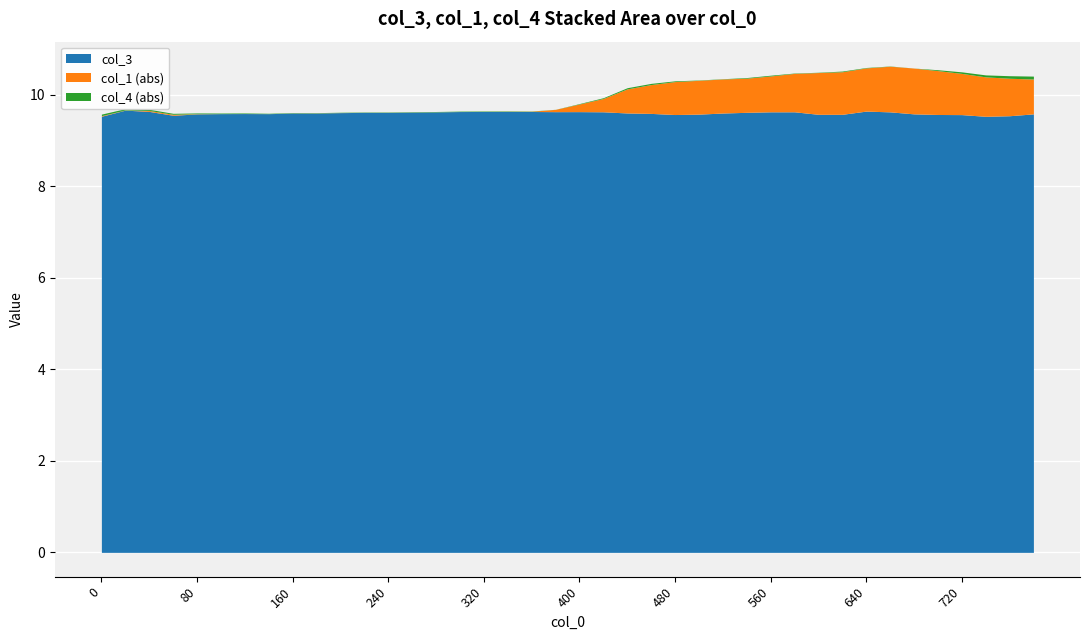

Where is the first local minimum?

60